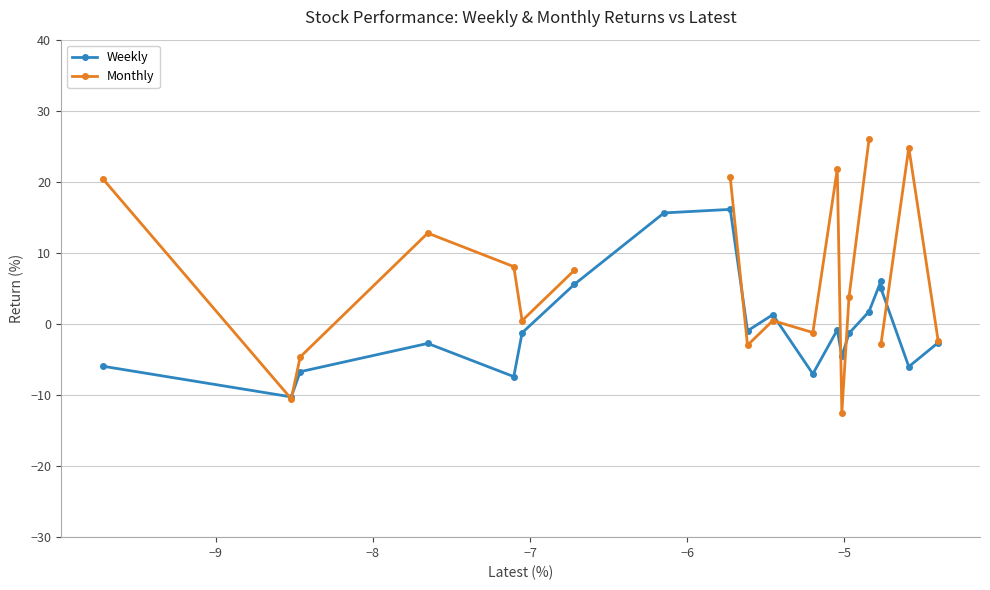

How many interior local valleys does the Weekly series have?

6